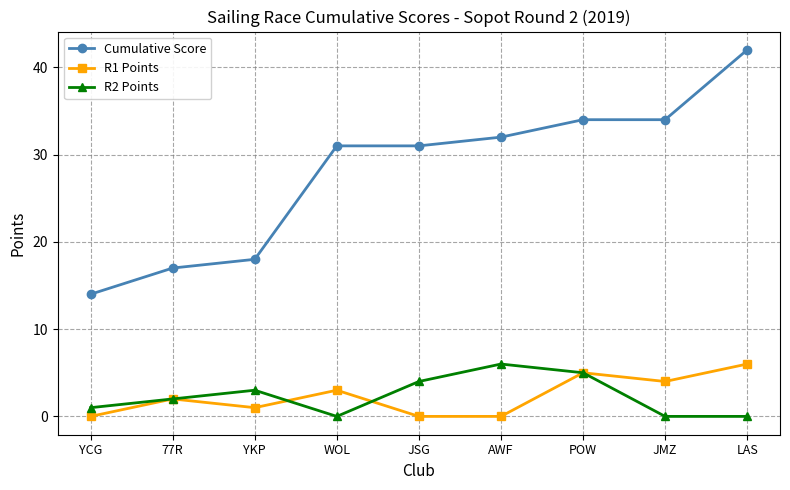

What is the total value across all series at LAS?

48